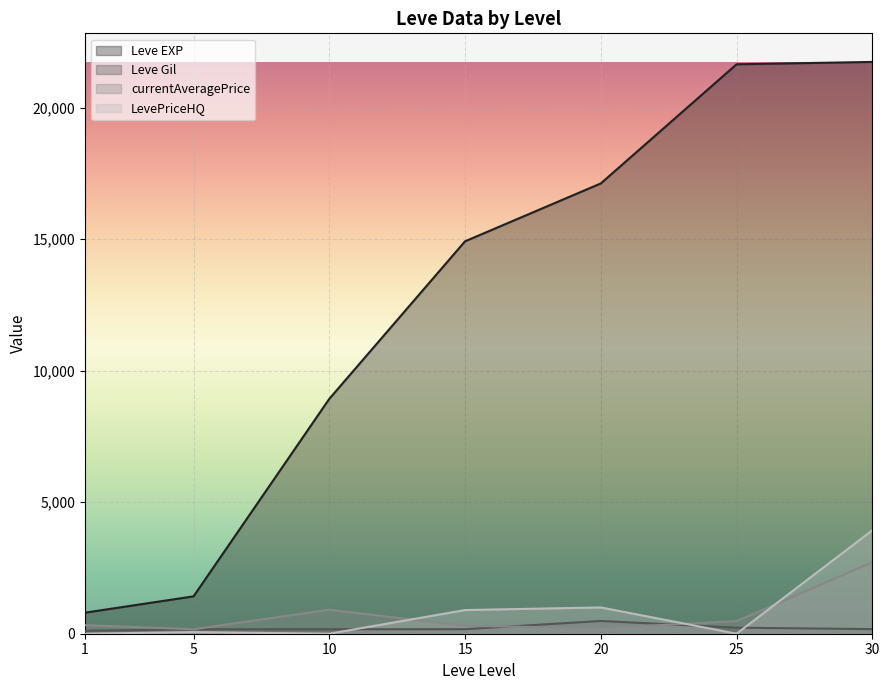

Which series changed the most between 15 and 30?

Leve EXP